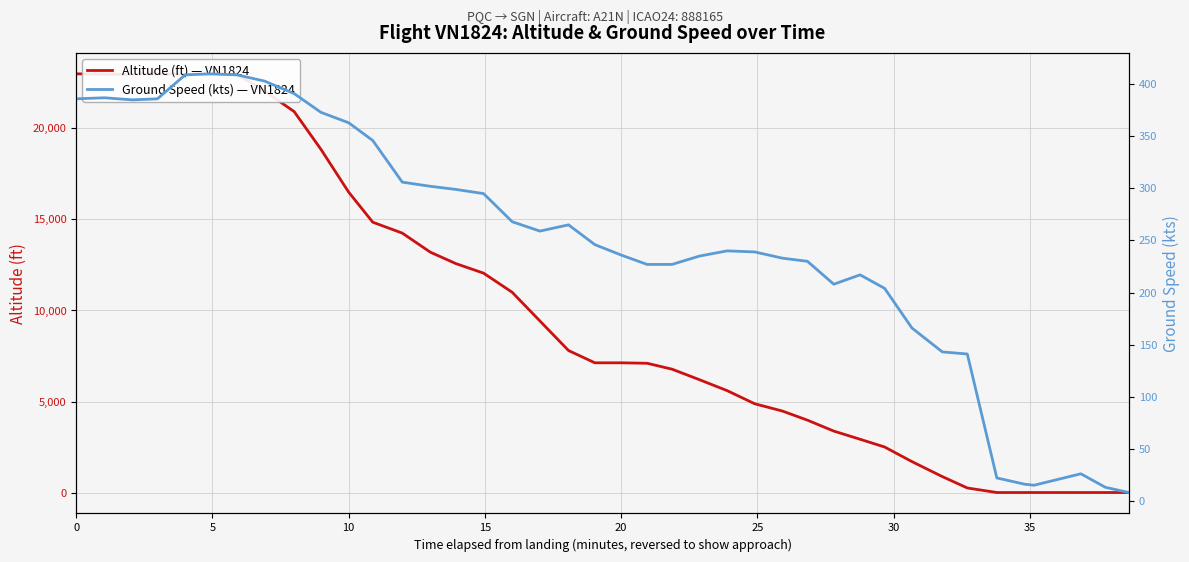

Rank the series by their maximum value, from lowest to highest.

ground_speed, altitude